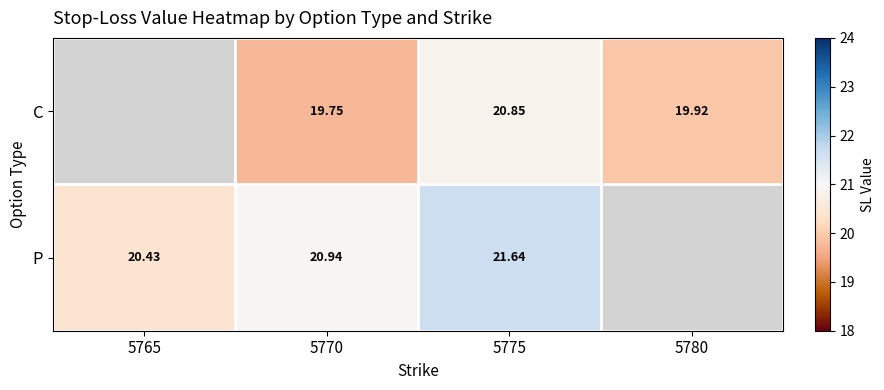

True or false: P has a value of 20.4 at 5765.

True